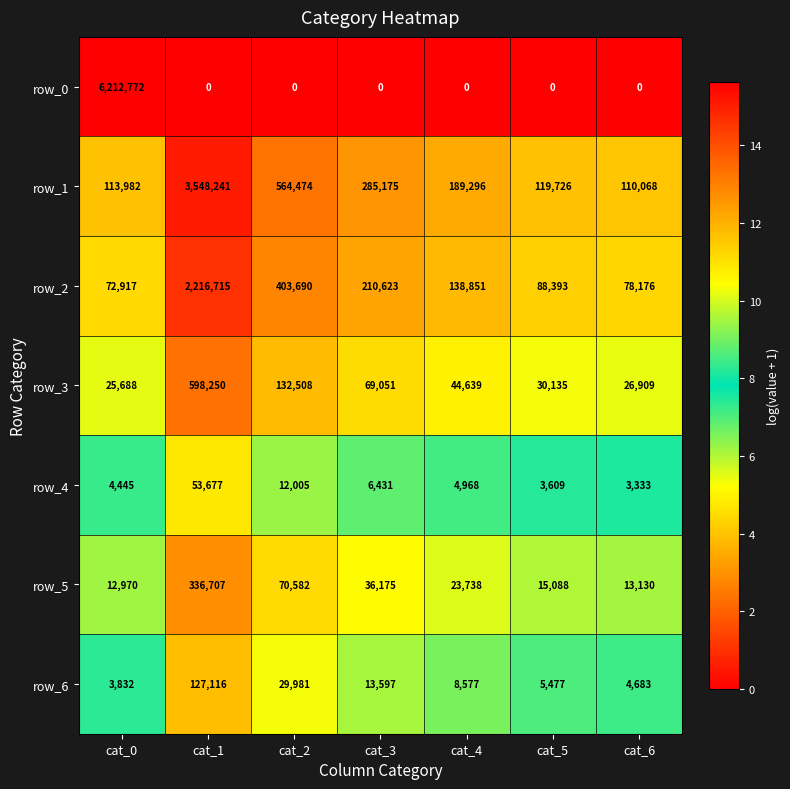

The row_1 series shows 5162326 at cat_1. True or false?

False